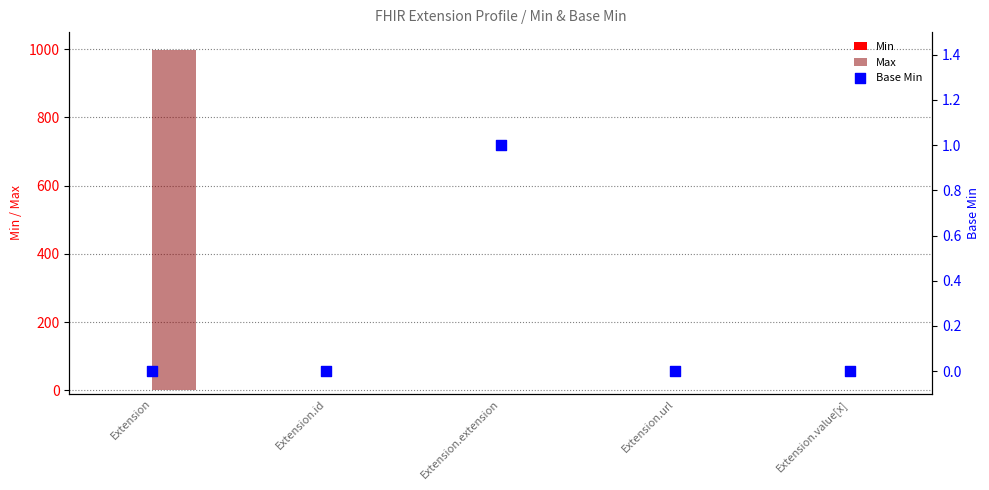

What are all the series names shown in the legend?

Min, Max, Base Min